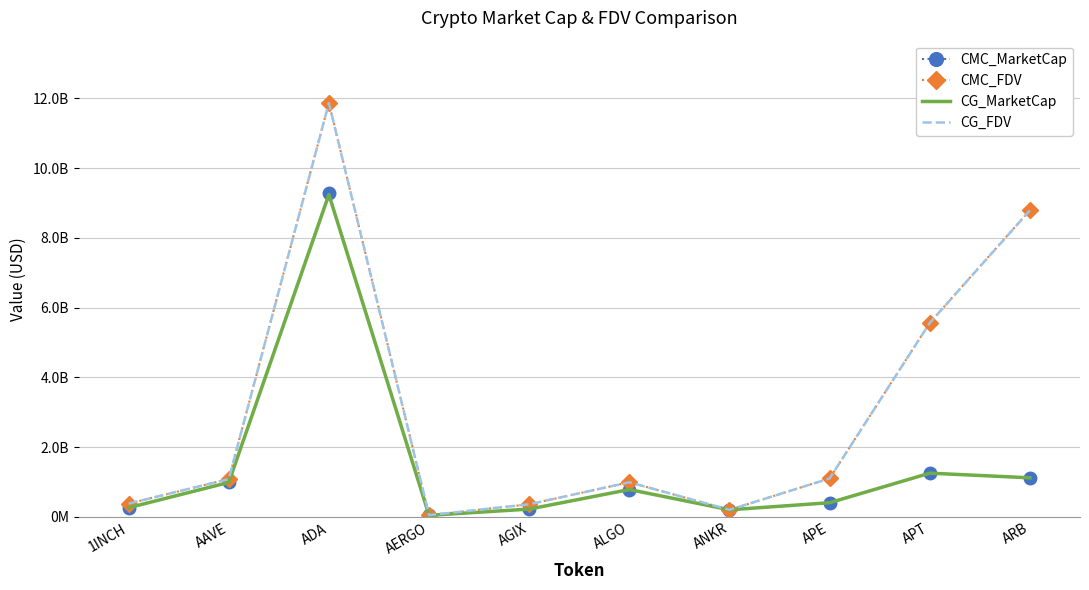

What are all the series names shown in the legend?

CMC_MarketCap, CMC_FDV, CG_MarketCap, CG_FDV